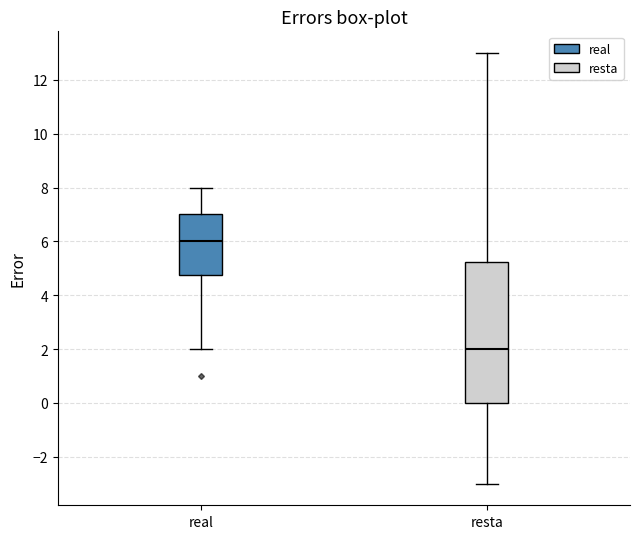

Reading left to right, read every box against the y-axis: the position of its median line, the range the box covers, and the ends of its whiskers. The values are not printed on the chart, so give them approximately, as read against the axis.

real: median 6.0, box 4.8 to 7.0, whiskers 2.0 to 8.0
resta: median 2.0, box 0.0 to 5.2, whiskers -3.0 to 13.0